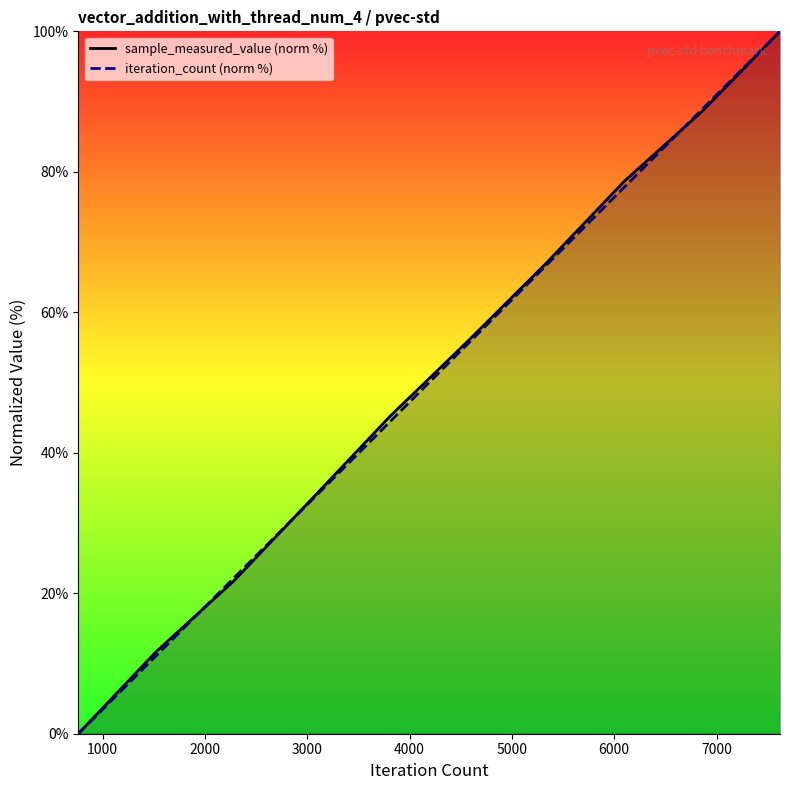

After their last crossing, which series has the higher values: sample_measured_value (norm %) or iteration_count (norm %)?

iteration_count (norm %)